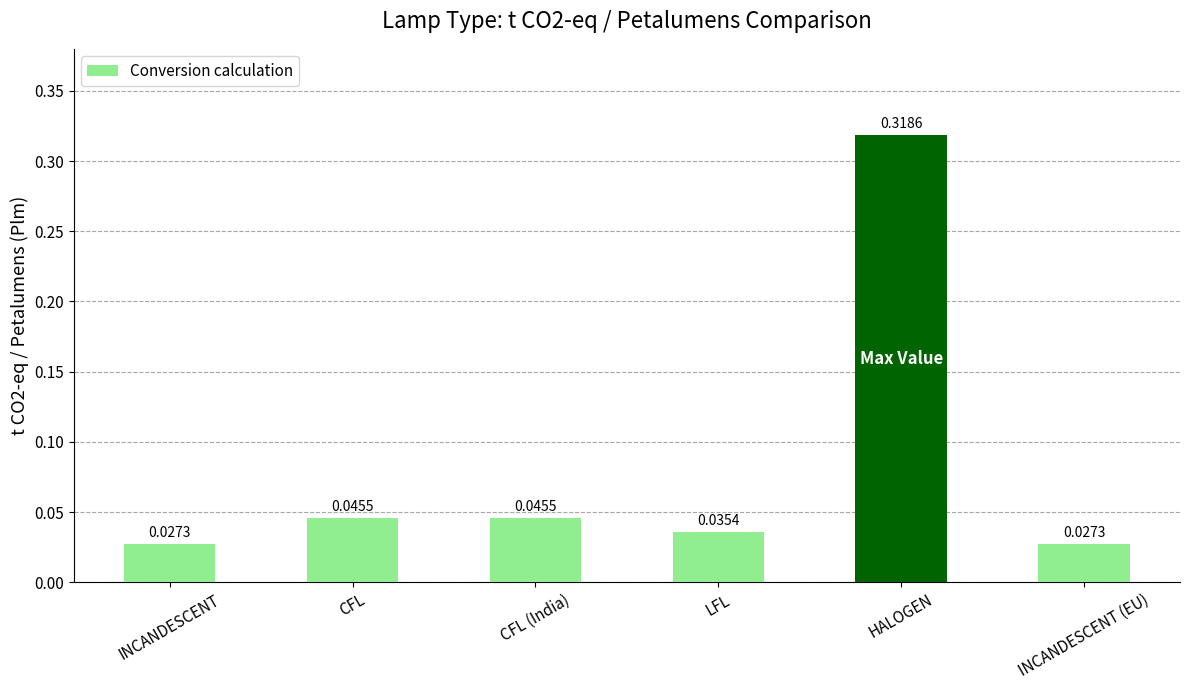

What is the label of the 5th bar from the left?

HALOGEN